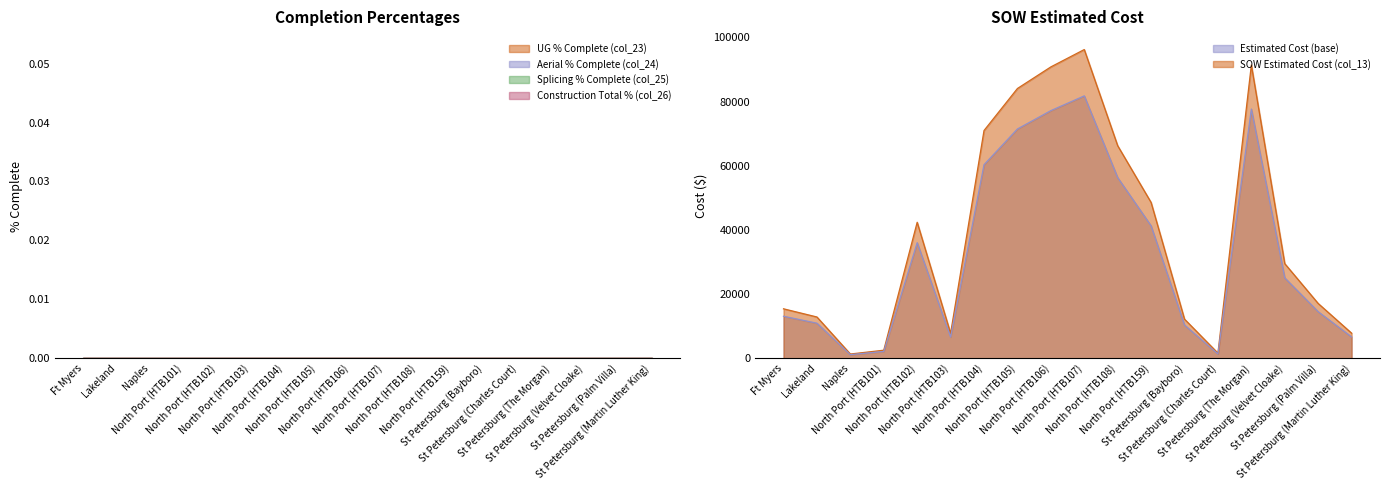

Does the chart display data point markers on the line(s)?

No